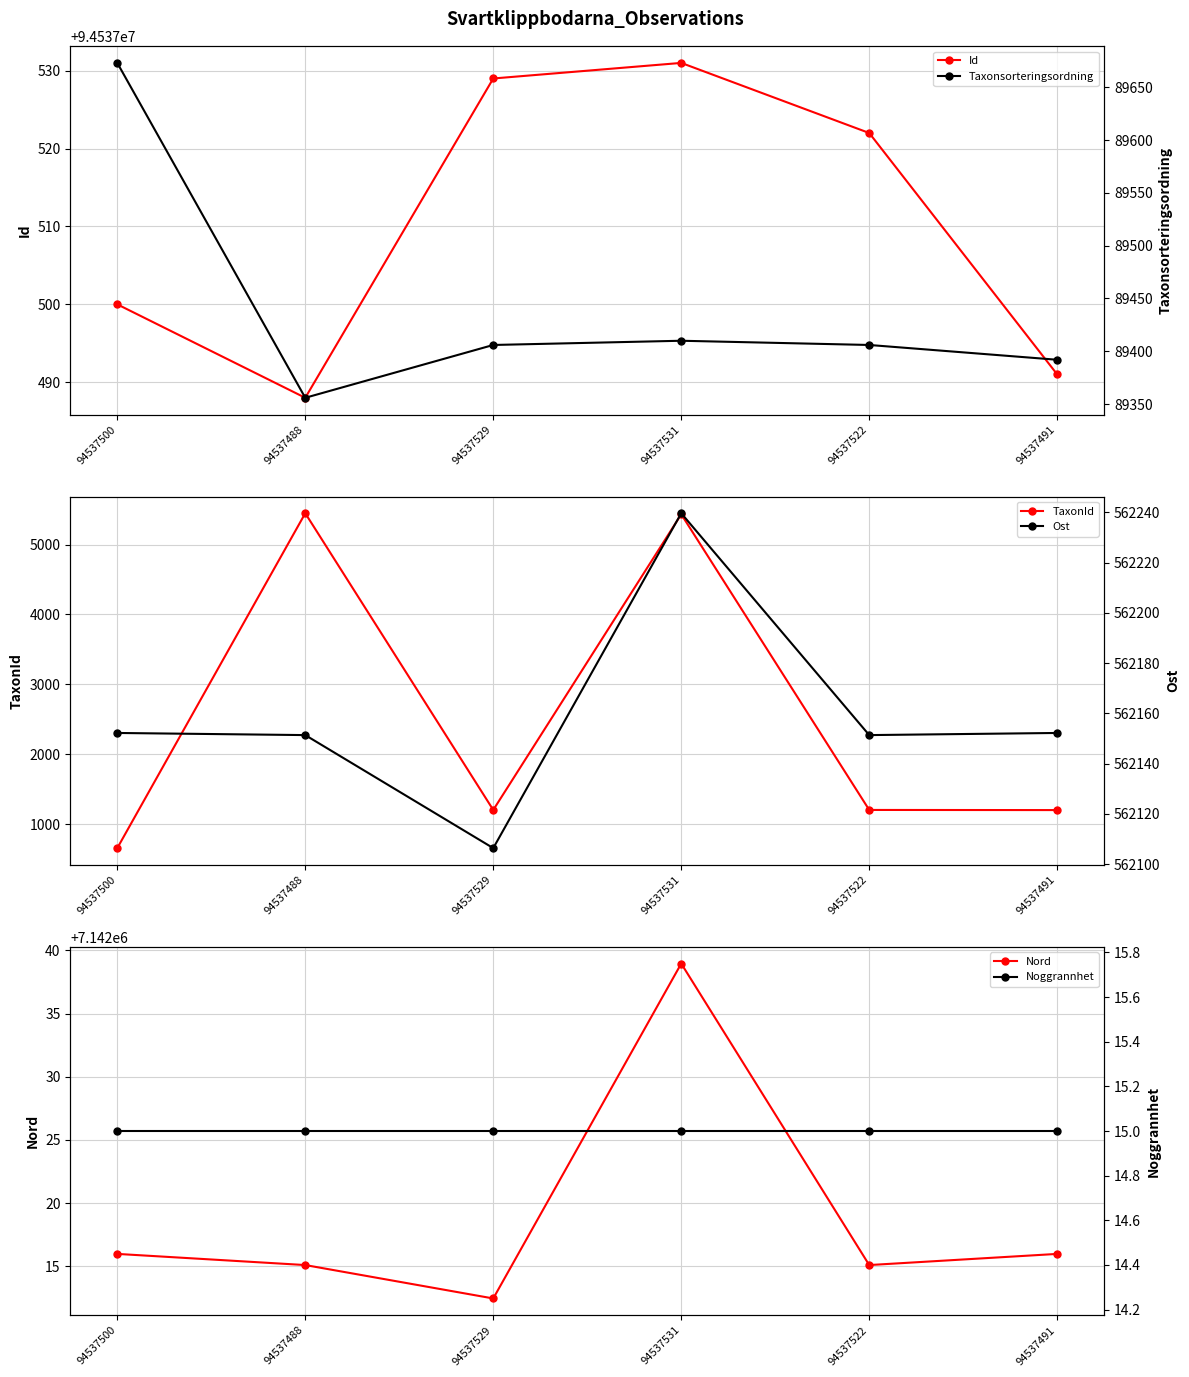

How many lines are shown in the chart?

6